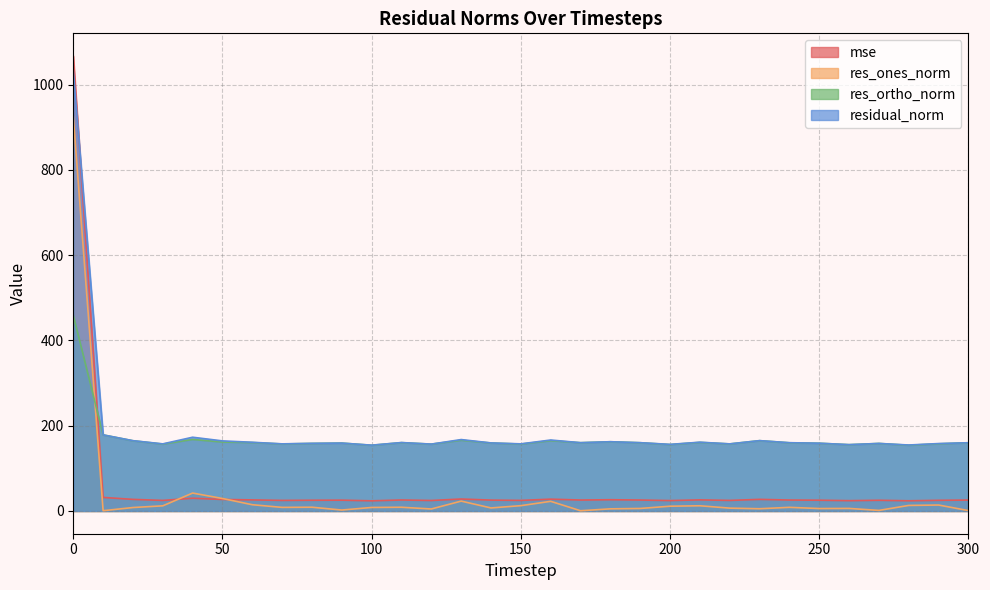

What is the value of the res_ortho_norm point at the 12th from the left?

160.3